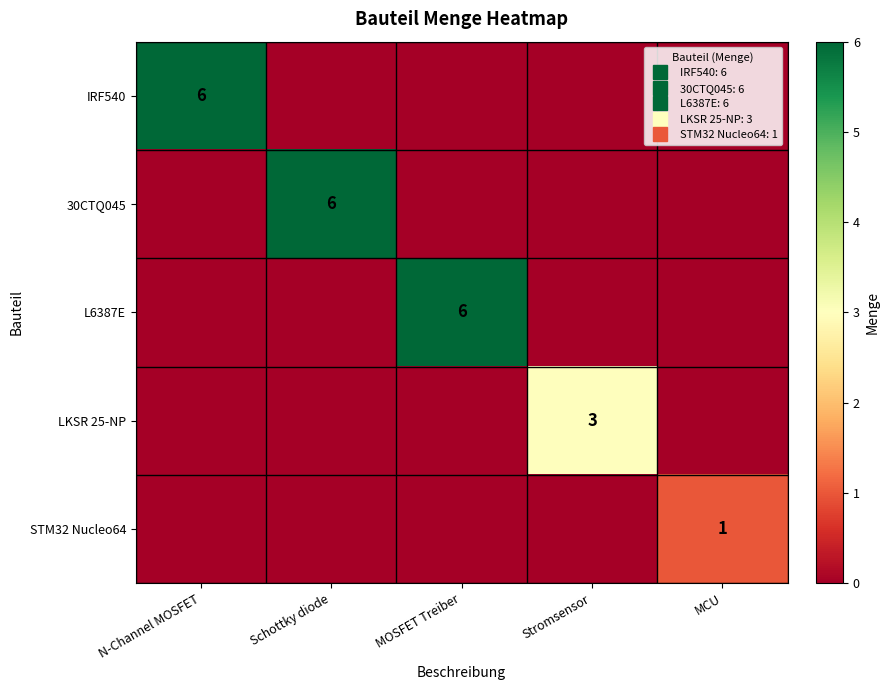

How many data points in LKSR 25-NP are above 0?

1